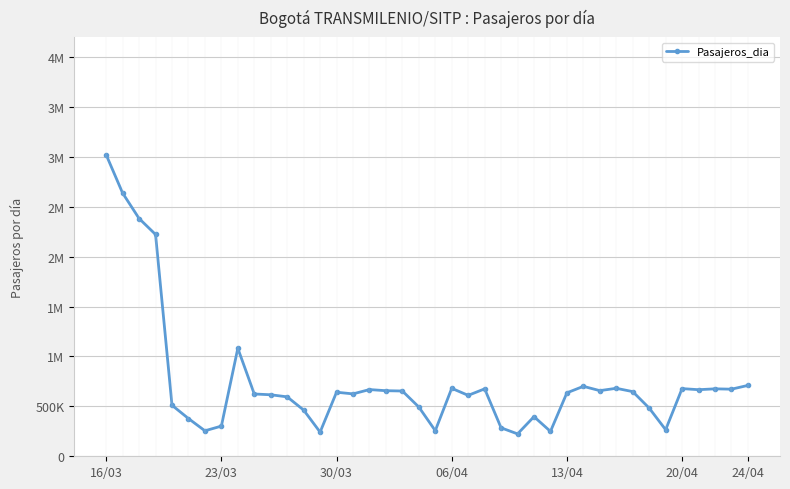

Where is the first local maximum?

8